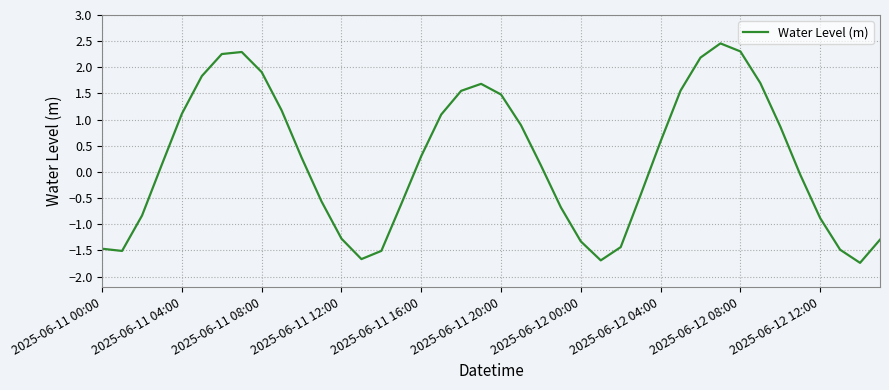

How many lines are shown in the chart?

1